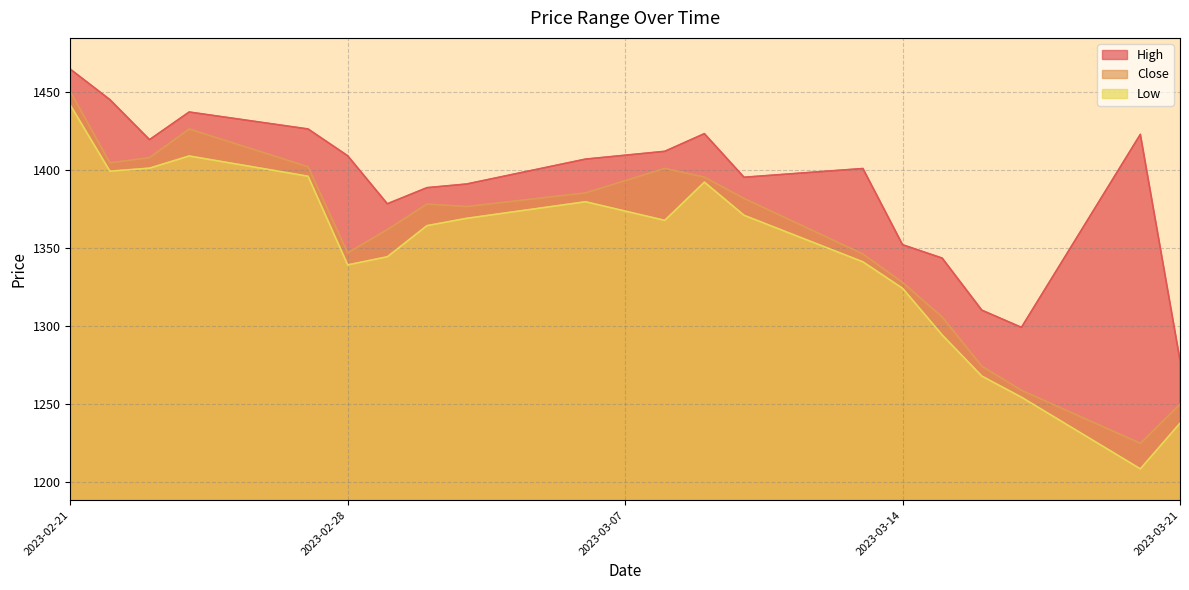

What is the sum of the Close values at 2023-03-16 and 2023-03-09?

2669.7